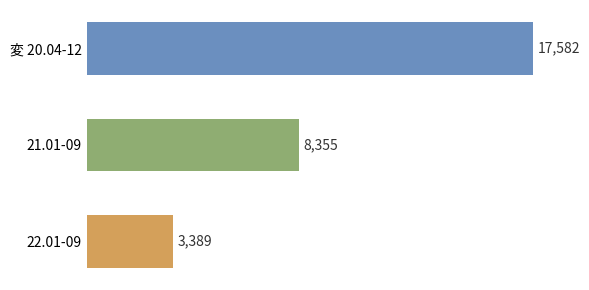

What is the value of the 1st bar from the top?

17582